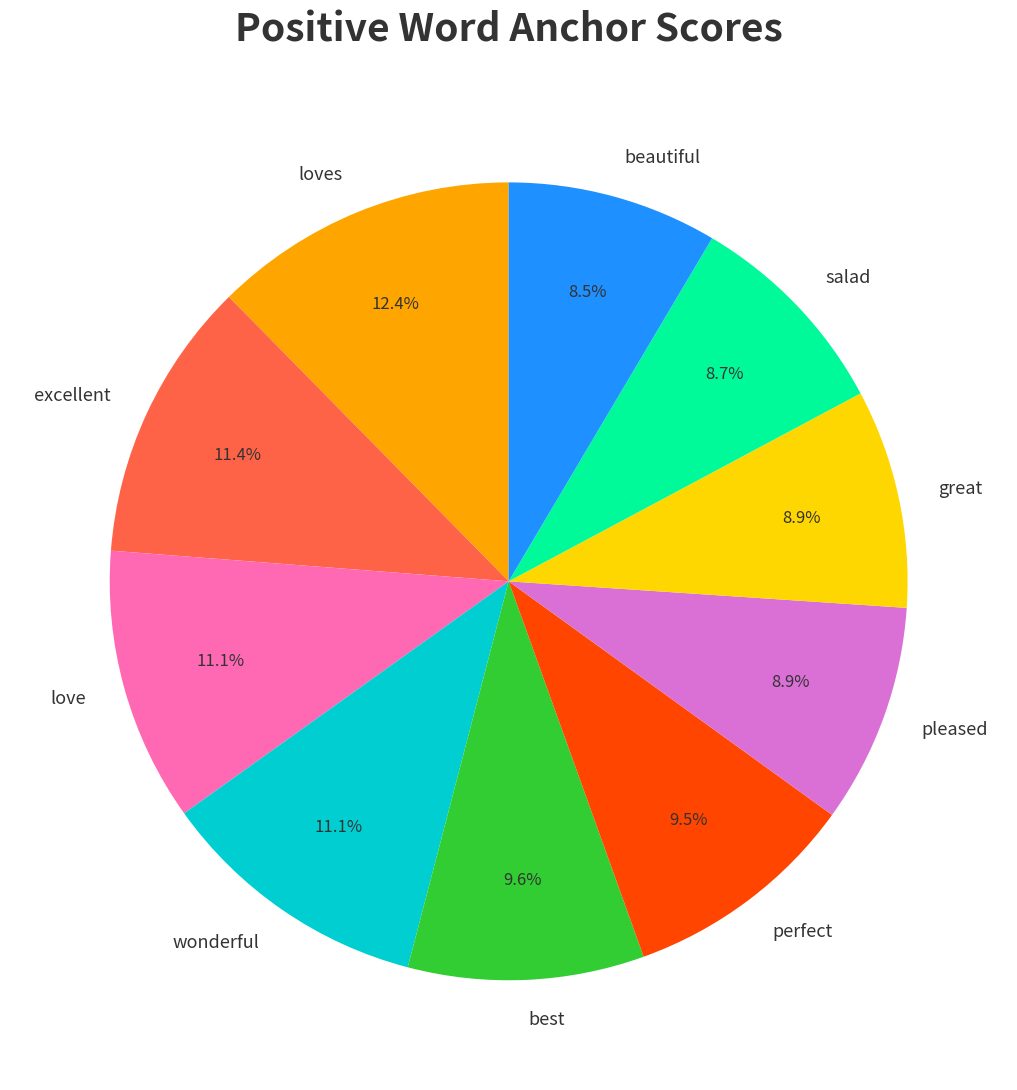

Which category has the biggest portion of the pie?

loves